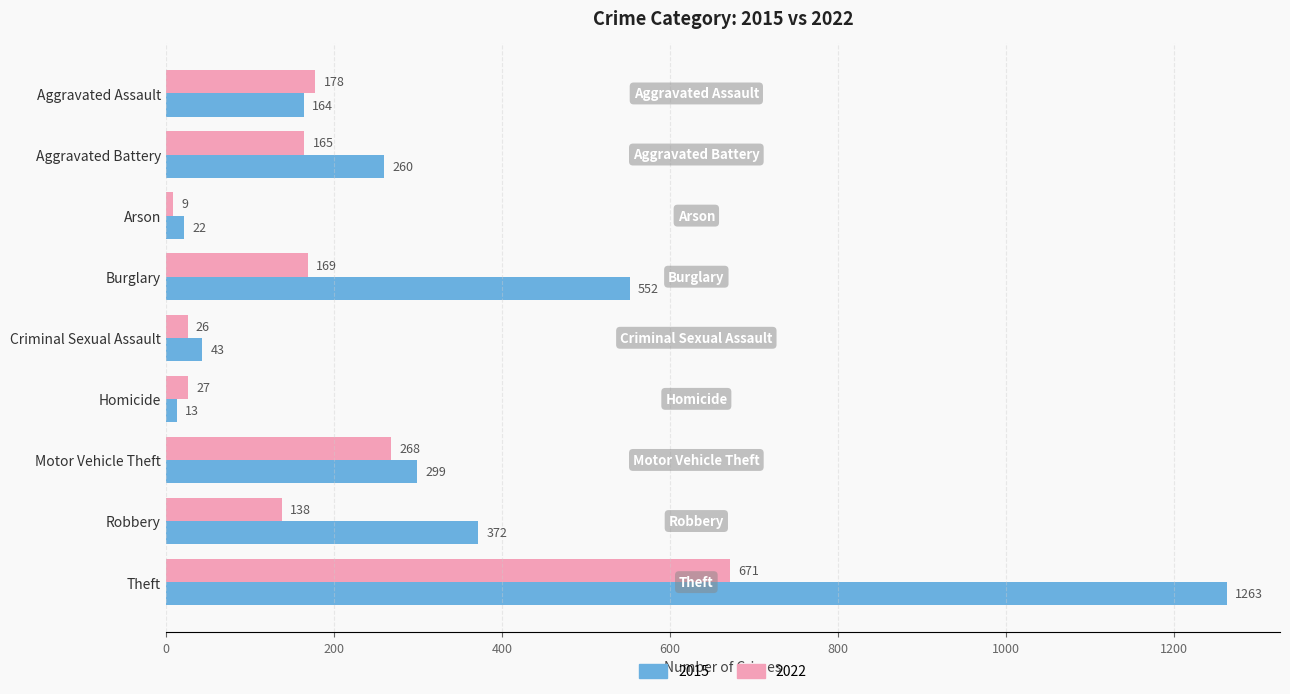

The 2015 series shows 821 at Theft. True or false?

False